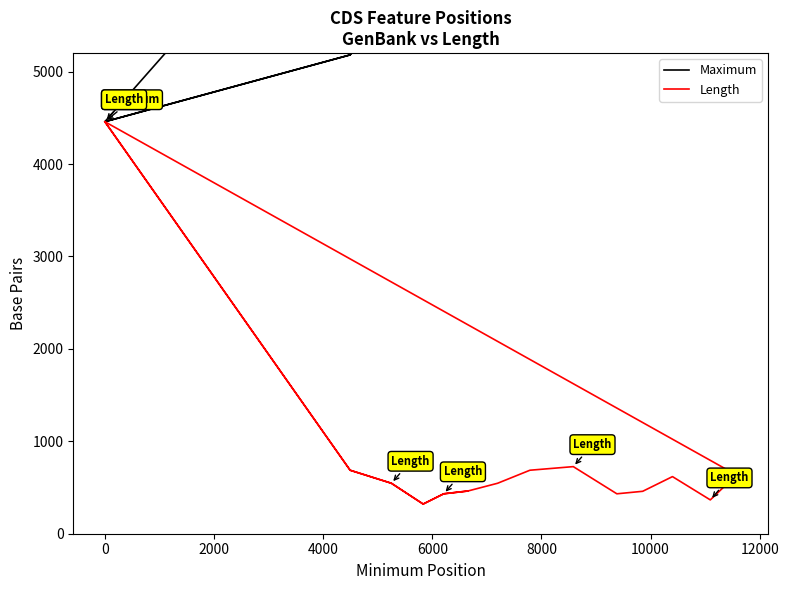

What are all the series names shown in the legend?

Maximum, Length